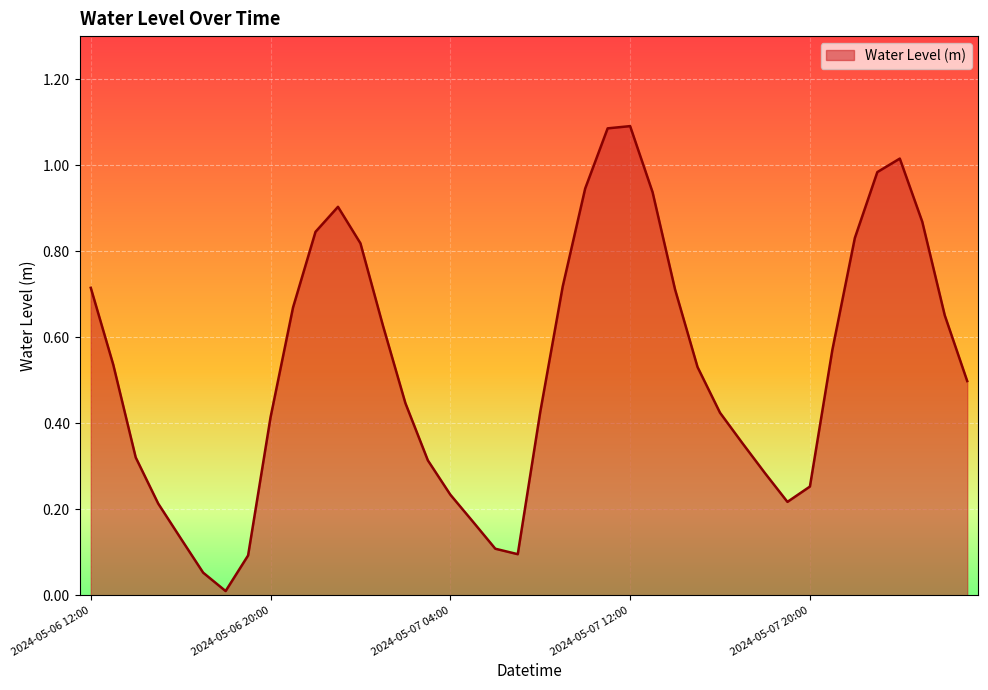

At which category does the chart reach its minimum across all series?

2024-05-06 18:00